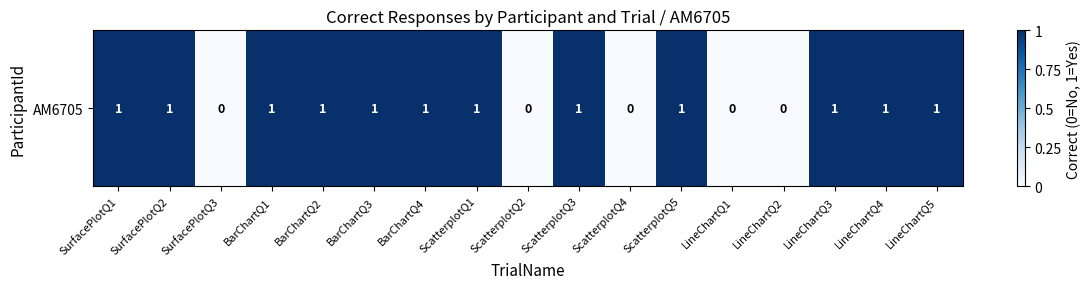

The value at ScatterplotQ4 is 0. True or false?

True